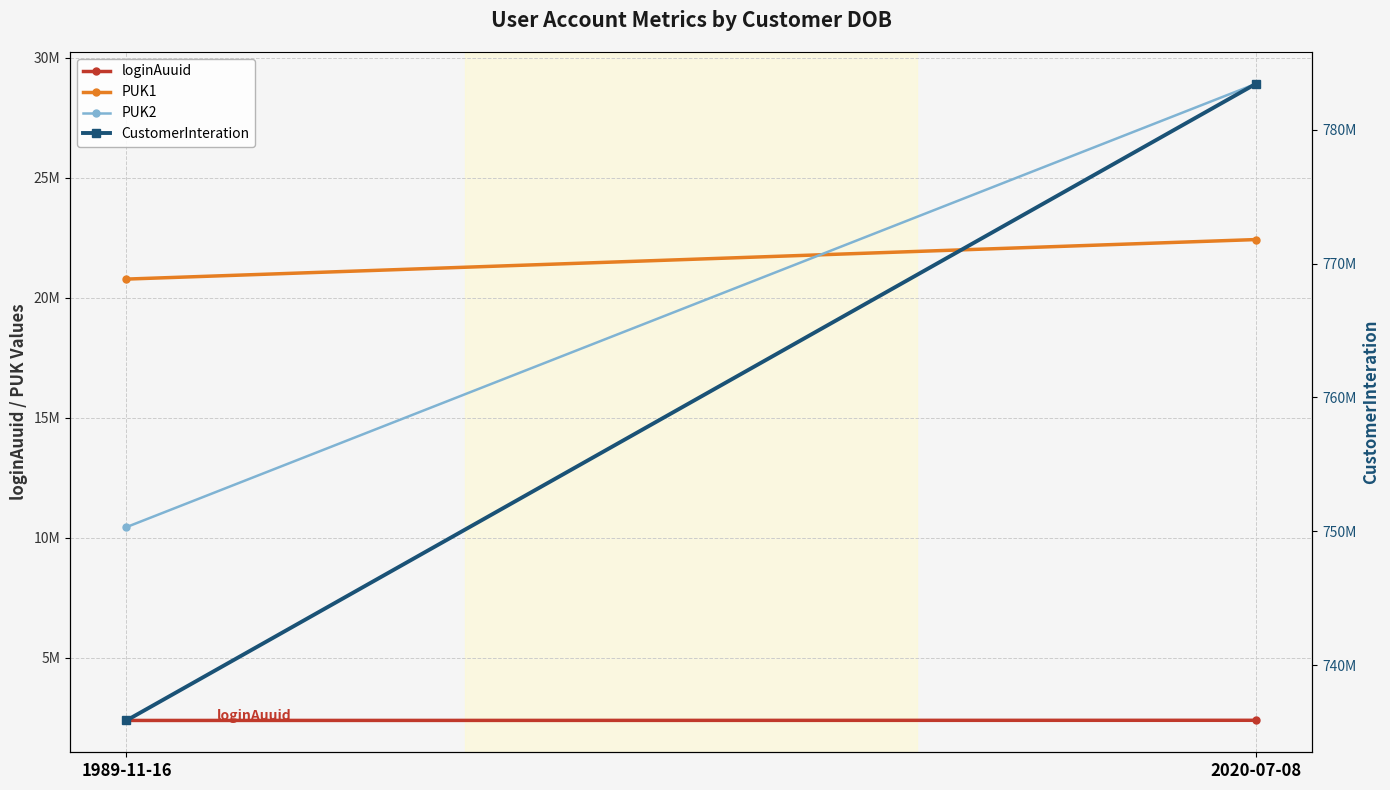

Reading left to right, list all the values displayed in this chart.

loginAuuid: 1989-11-16=2388006	2020-07-08=2394650
PUK1: 1989-11-16=20772248	2020-07-08=22418813
PUK2: 1989-11-16=10441790	2020-07-08=28905441
CustomerInteration: 1989-11-16=735873718	2020-07-08=783425592